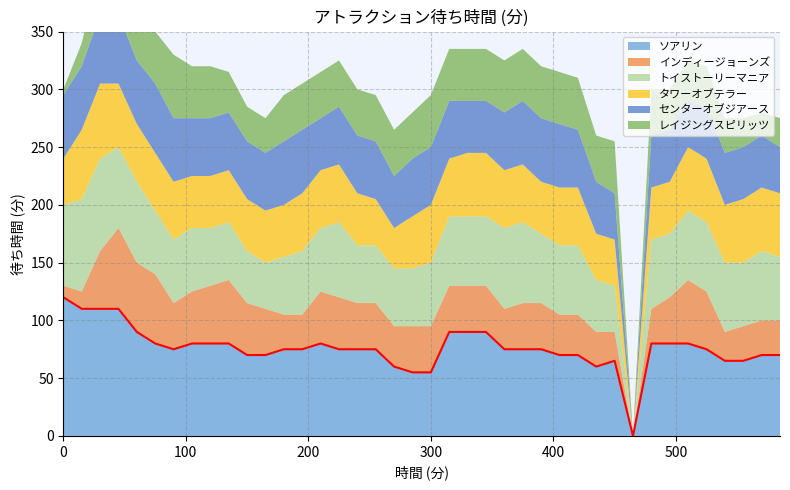

Reading left to right, transcribe all the data shown in this chart.

ソアリン: 120	110	110	110	90	80	75	80	80	80	70	70	75	75	80	75	75	75	60	55	55	90	90	90	75	75	75	70	70	60	65	0	80	80	80	75	65	65	70	70
インディージョーンズ: 10	15	50	70	60	60	40	45	50	55	45	40	30	30	45	45	40	40	35	40	40	40	40	40	35	40	40	35	35	30	25	0	30	40	55	50	25	30	30	30
トイストーリーマニア: 70	80	80	70	70	55	55	55	50	50	45	40	50	55	55	65	50	50	50	50	55	60	60	60	70	70	60	60	60	45	40	0	60	55	60	60	60	55	60	55
タワーオブテラー: 40	60	65	55	50	50	50	45	45	45	45	45	45	50	50	50	45	40	35	45	50	50	55	55	50	50	45	50	50	40	40	0	45	45	55	55	50	55	55	55
センターオブジアース: 55	55	60	60	55	60	55	50	50	50	50	50	55	55	45	50	50	50	45	50	50	50	45	45	50	55	55	55	50	45	40	0	45	45	40	45	45	45	45	40
レイジングスピリッツ: 5	20	40	40	35	45	55	45	45	35	30	30	40	40	40	40	40	40	40	40	45	45	45	45	45	45	45	45	45	40	45	0	40	35	35	35	30	25	20	25